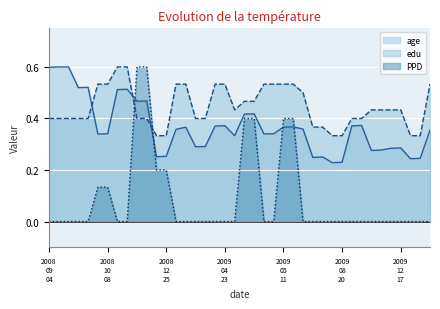

What is the greatest value displayed?

0.6